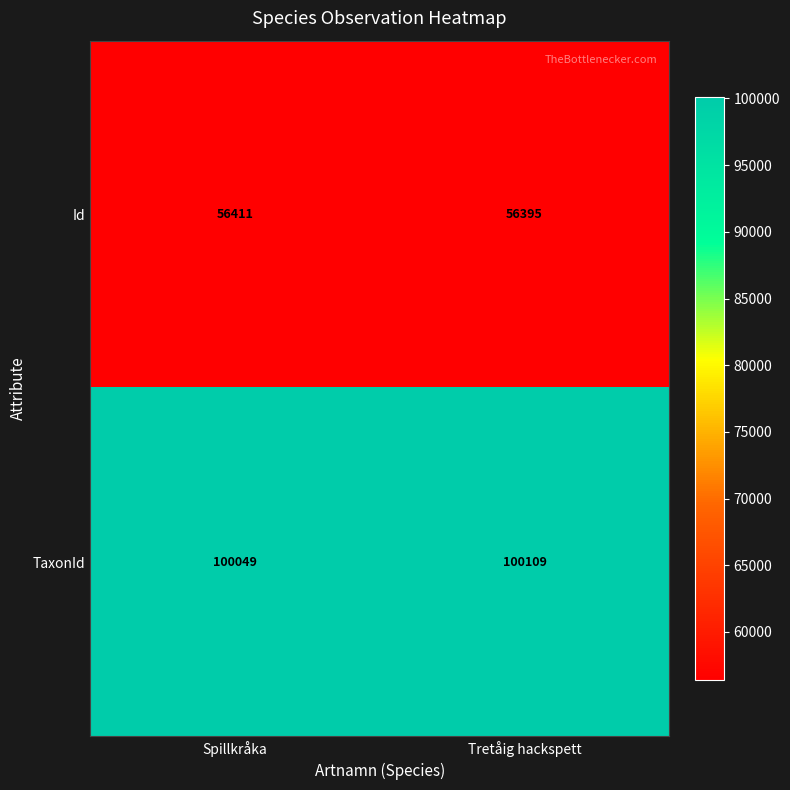

What is the difference between the TaxonId values at Spillkråka and Tretåig hackspett?

60